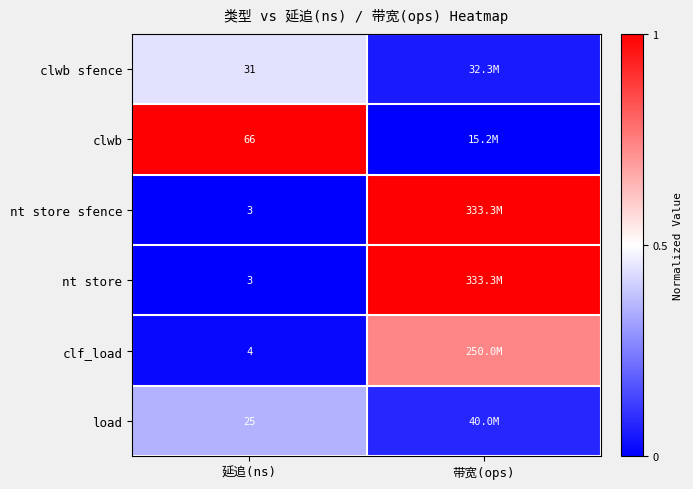

What is the total value across all series at 带宽(ops)?

2.9